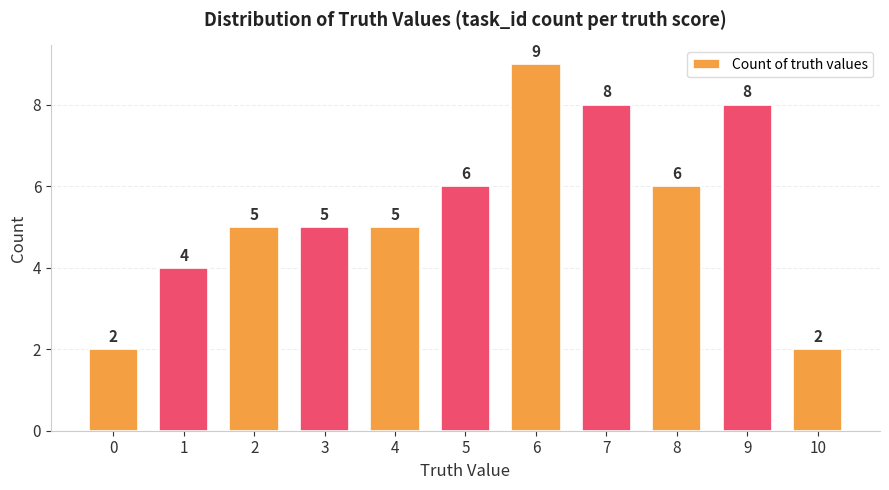

How many bars are there in total?

11